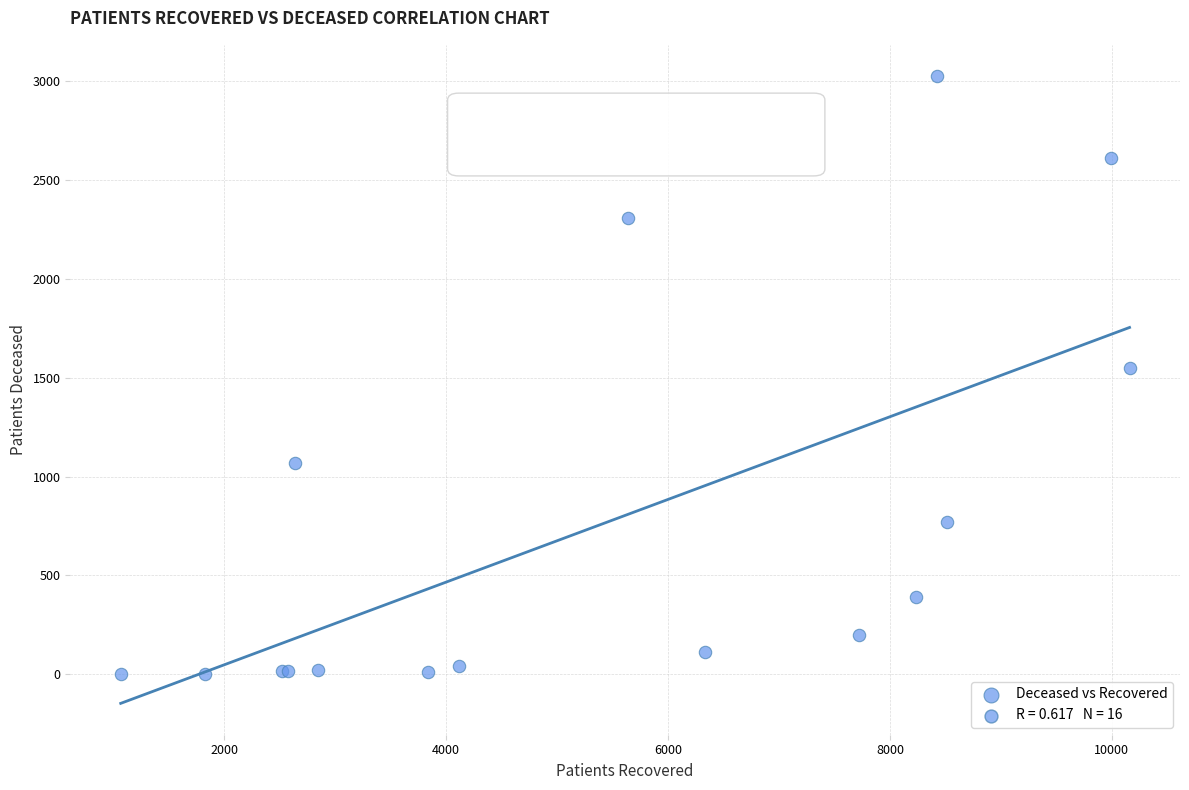

What Y value in the scatter plot is closest to 1514?

1550